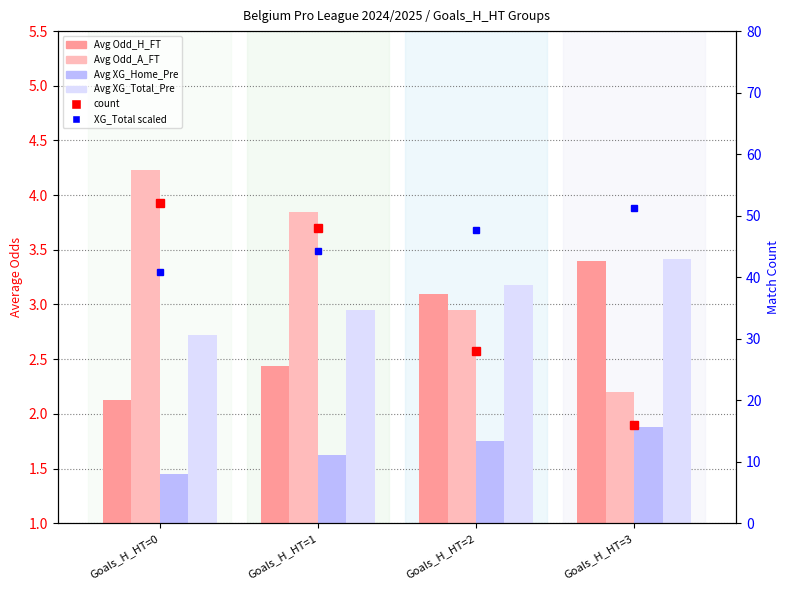

The Avg XG_Total_Pre series shows 3.2 at Goals_H_HT=2. True or false?

True